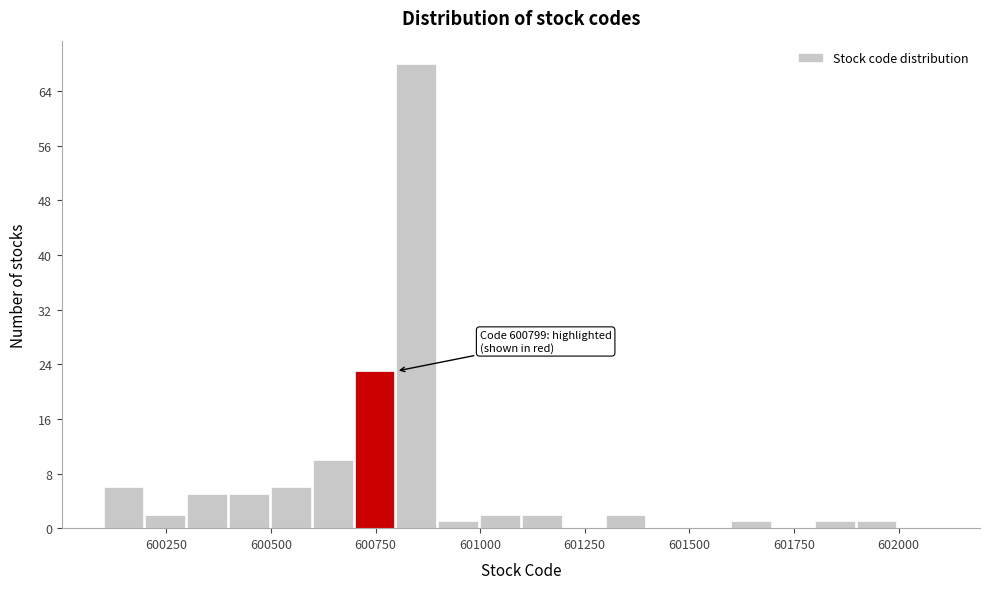

Around what value on the x-axis is the tallest bar? Give the approximate position of its centre, as read against the axis.

600850